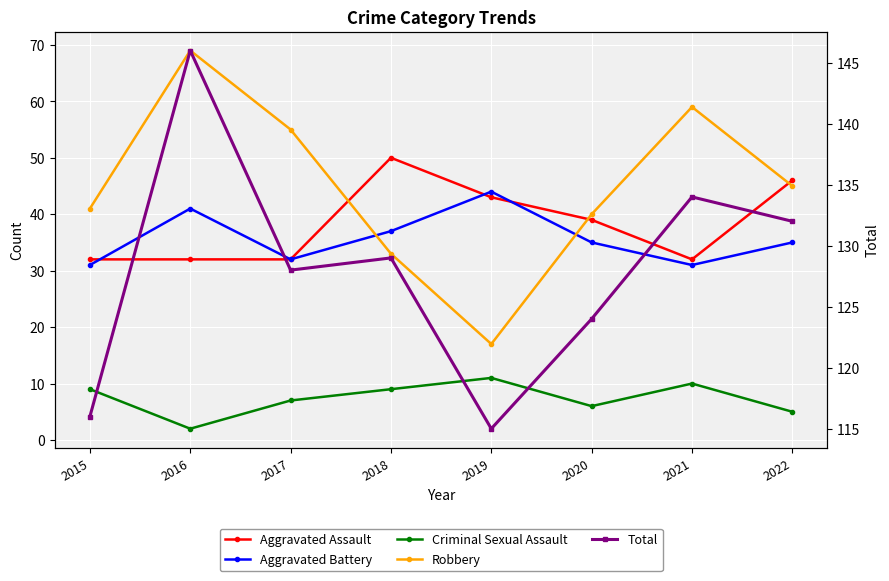

True or false: Aggravated Battery and Total cross at least once.

False